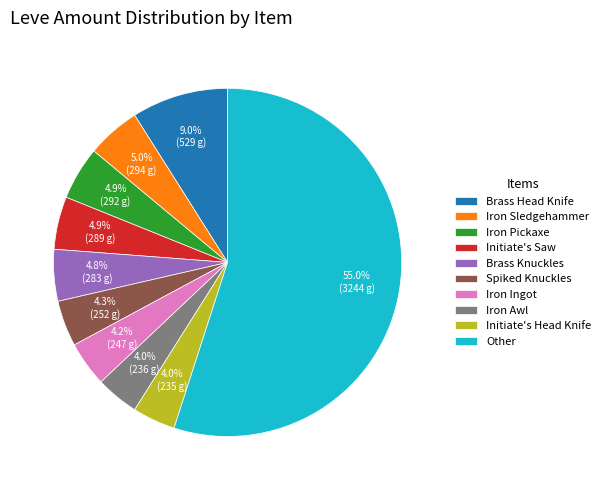

Does Brass Knuckles represent more than half of the total?

No